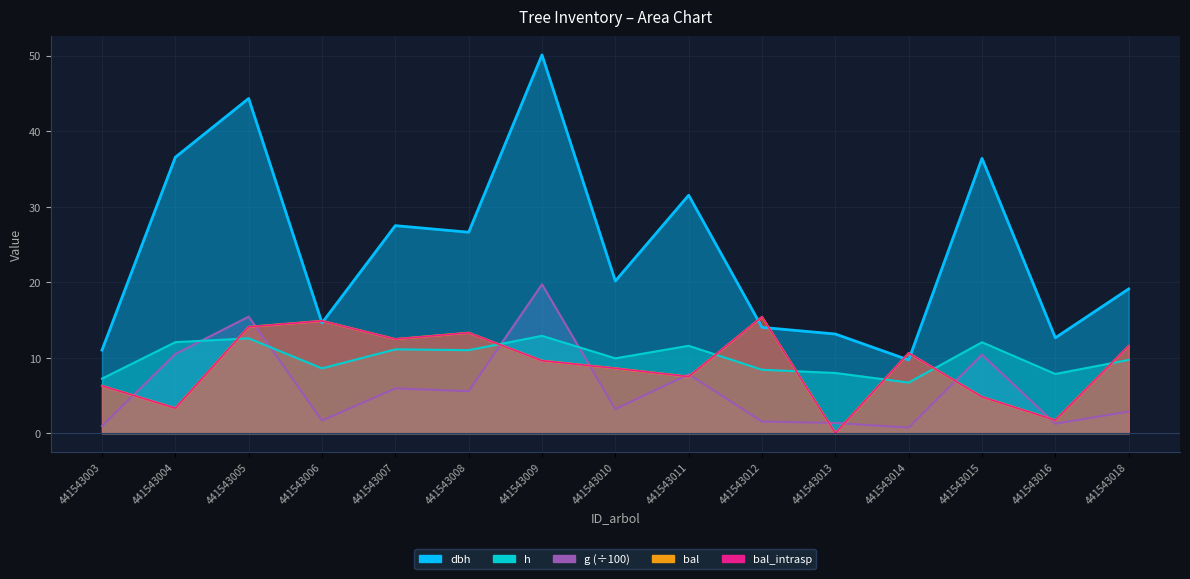

What is the total value across all series at 441543003?

31.7